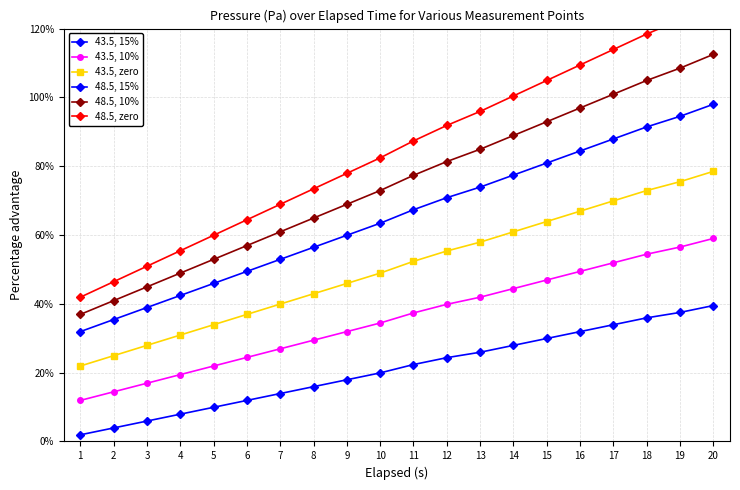

Between 1 and 14, which series saw the biggest shift?

48.5, zero